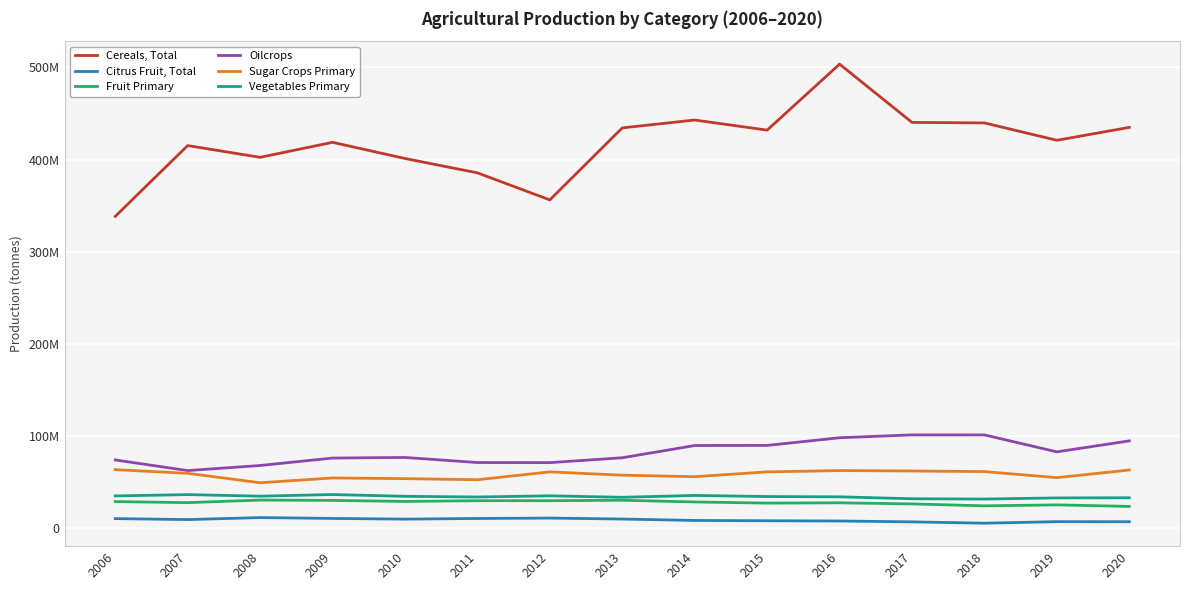

Which series changed the most between 2018 and 2020?

Oilcrops